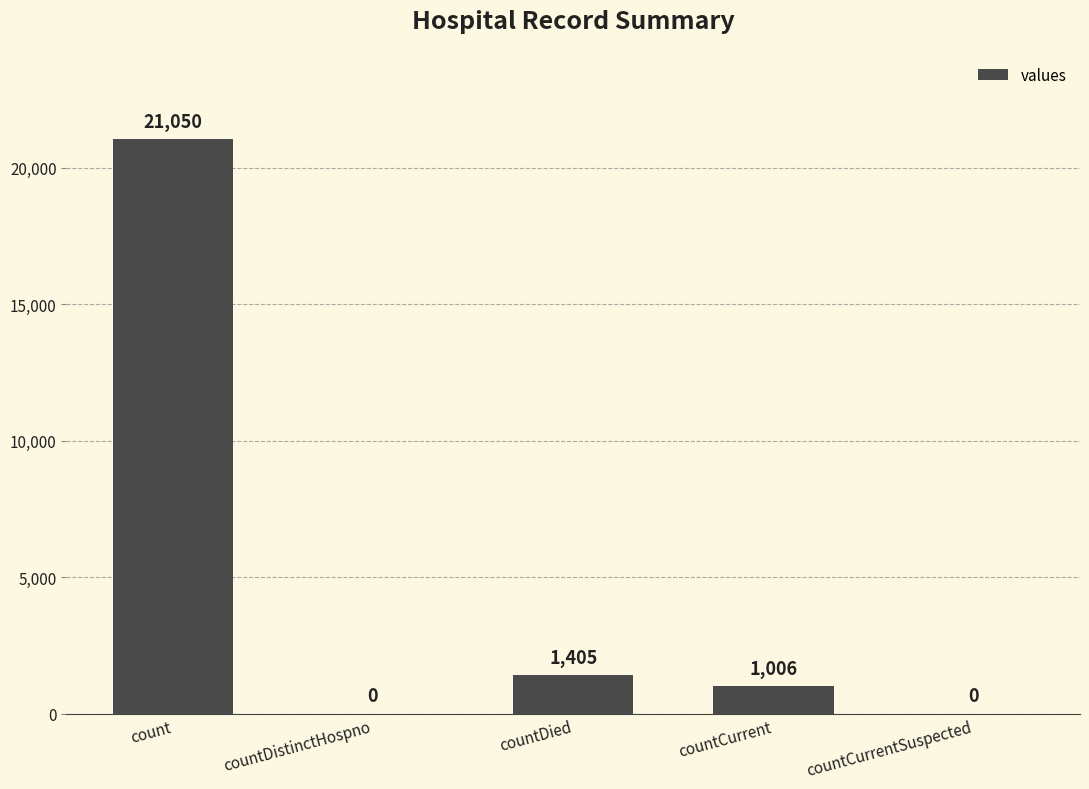

The chart shows a value of 14064 at count. True or false?

False